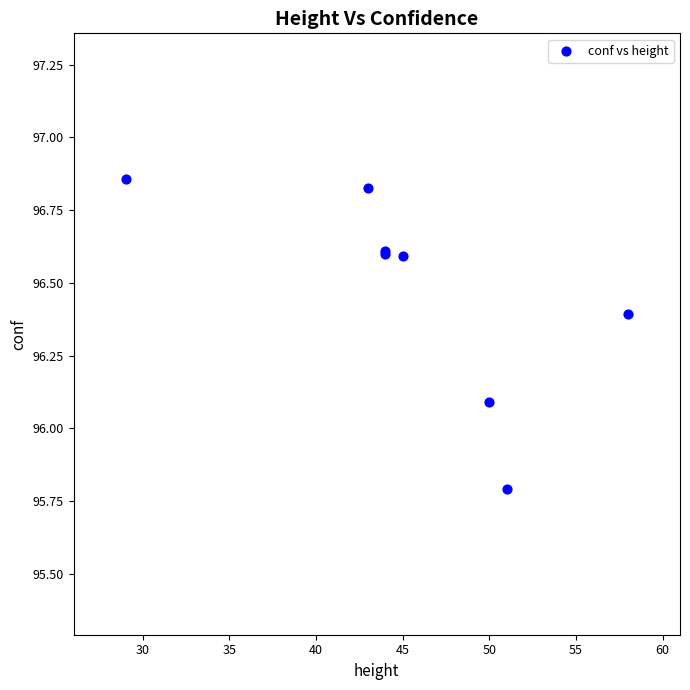

What Y value in the scatter plot is closest to 96?

96.1